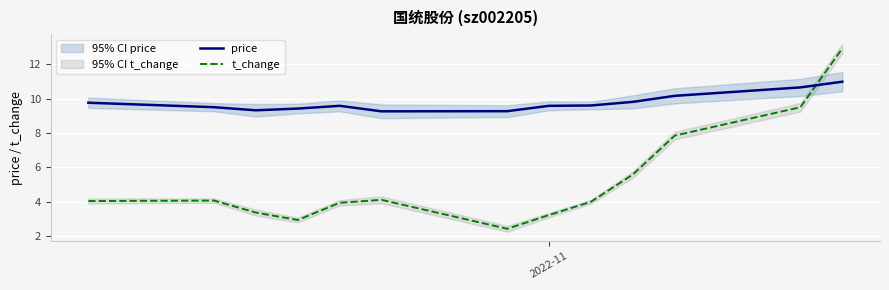

How many intersections are there between price and t_change?

1